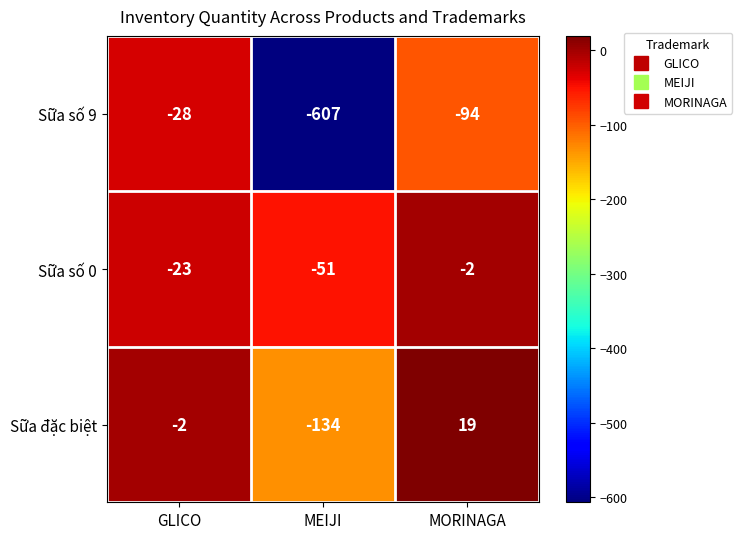

What is the approximate value of Sữa số 0 at MEIJI?

-51